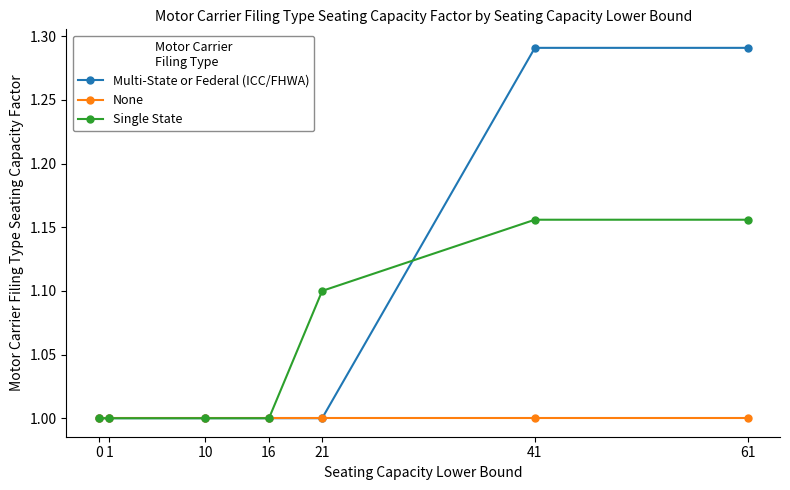

What is the lowest value of the Single State series?

1.0